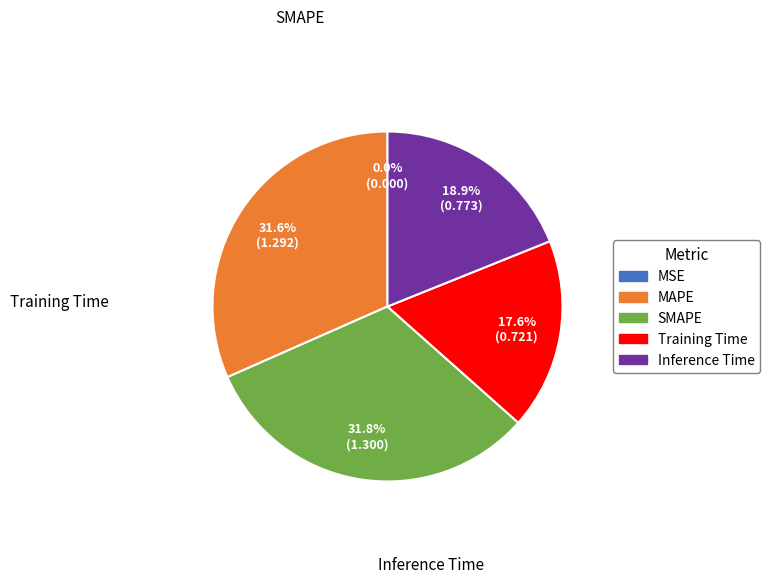

What percentage is the Inference Time slice, to the nearest percent?

19%